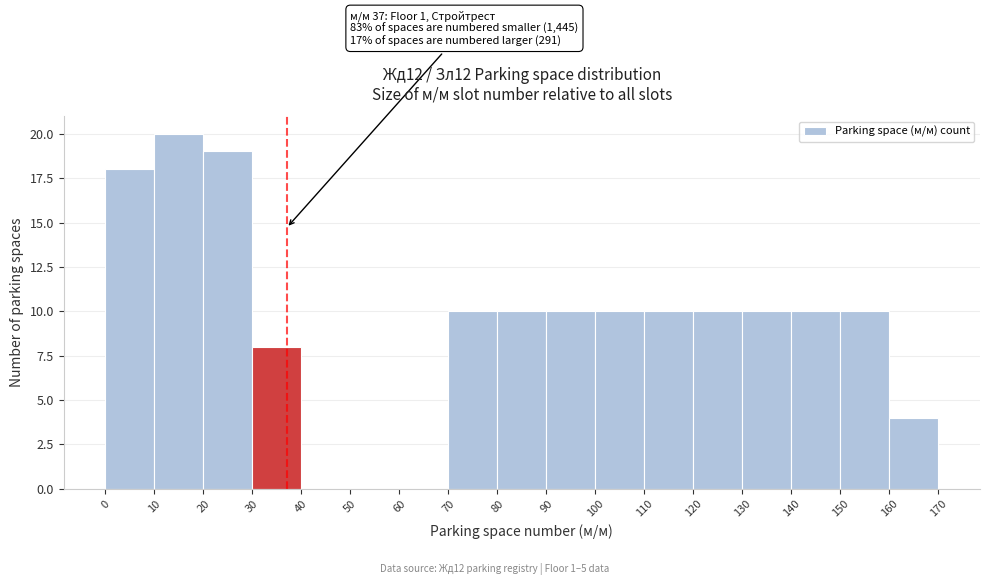

Which range on the x-axis has the tallest bar?

10 to 20